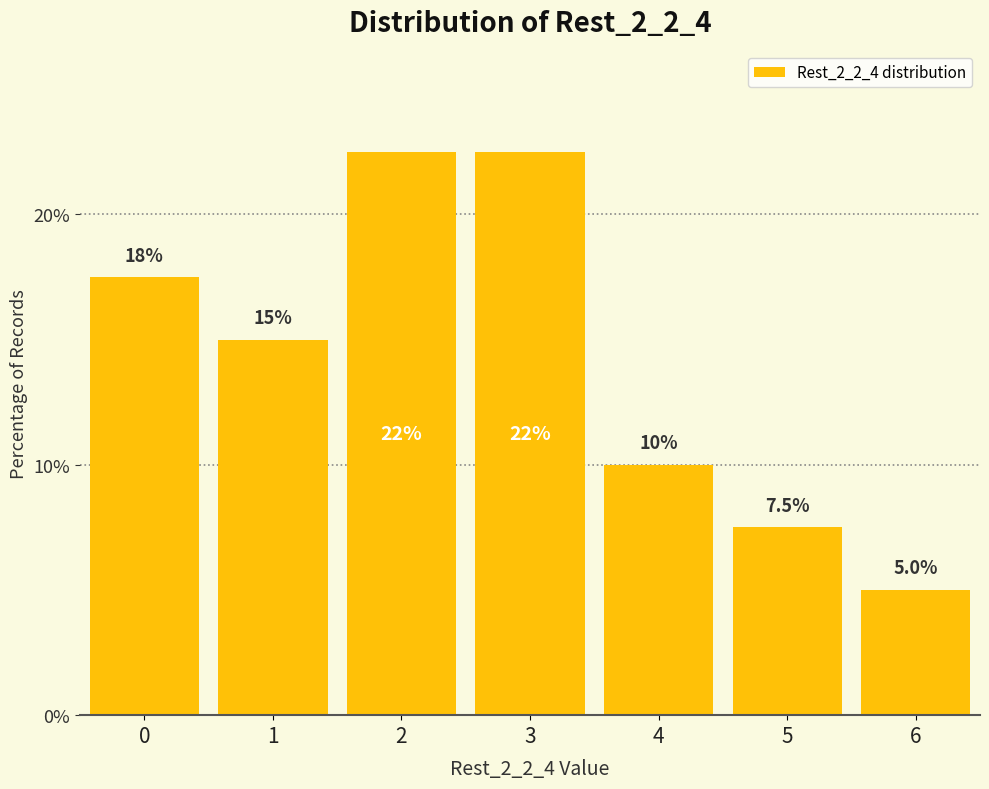

The value at 1 is 9.5. True or false?

False